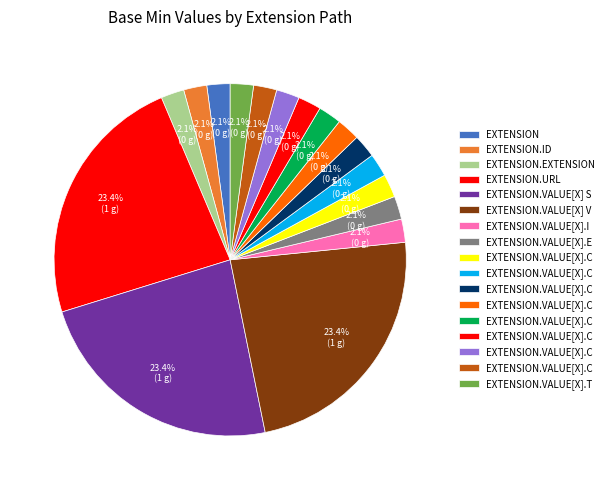

How many segments does this pie chart have?

17